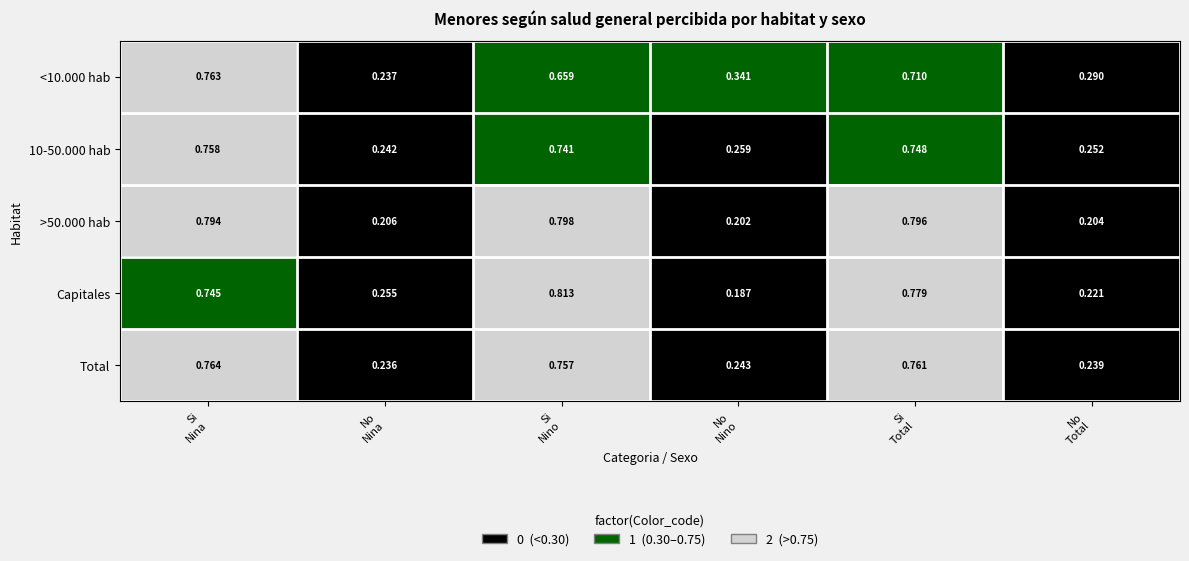

Which series has the largest range (max minus min)?

Capitales